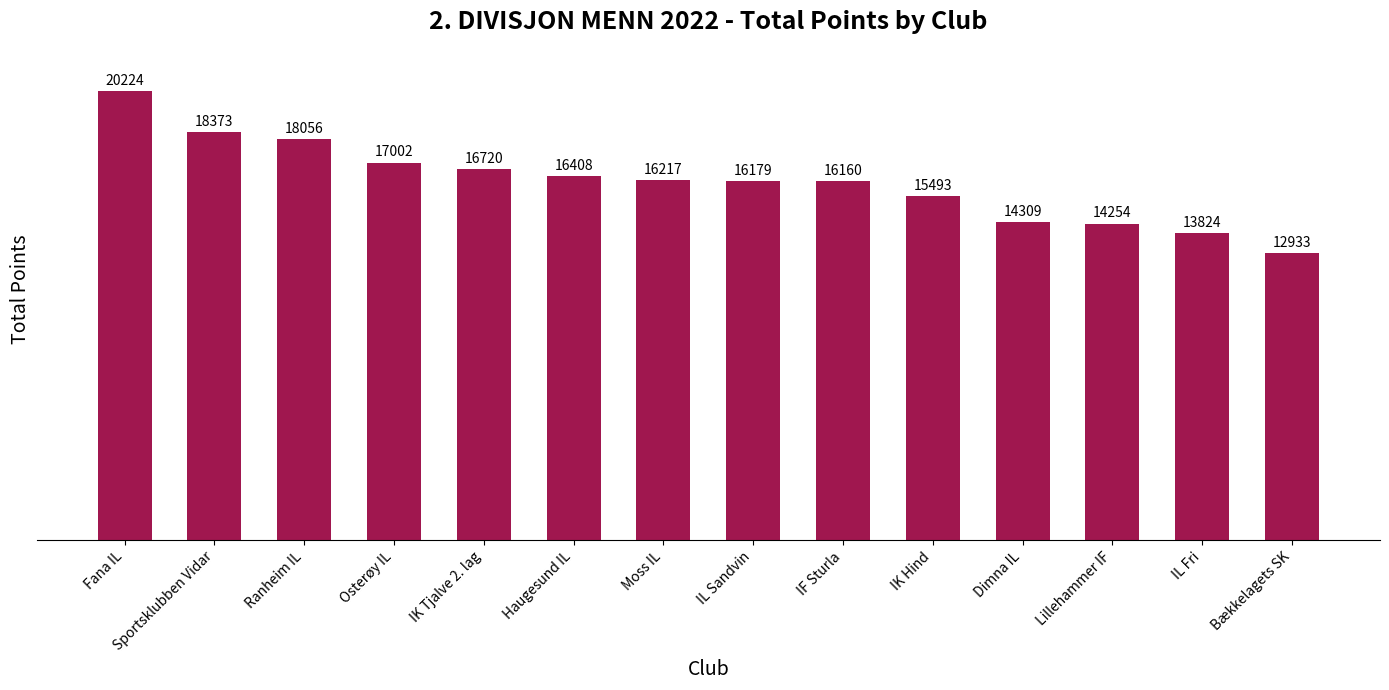

Rank the categories by value from highest to lowest.

Fana IL, Sportsklubben Vidar, Ranheim IL, Osterøy IL, IK Tjalve 2. lag, Haugesund IL, Moss IL, IL Sandvin, IF Sturla, IK Hind, Dimna IL, Lillehammer IF, IL Fri, Bækkelagets SK